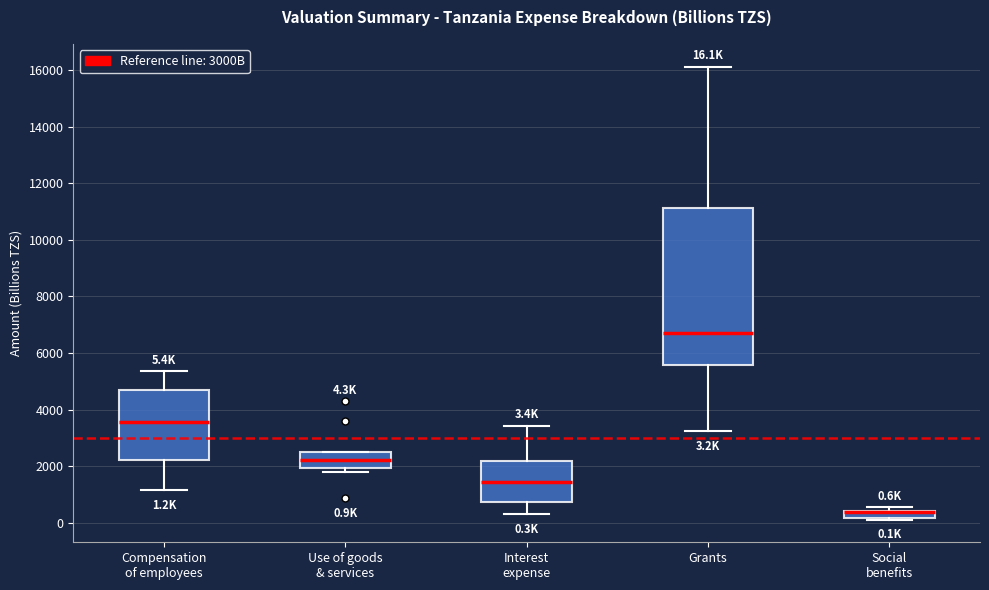

Comparing the boxes themselves (not the whiskers), which one is the tallest?

Grants